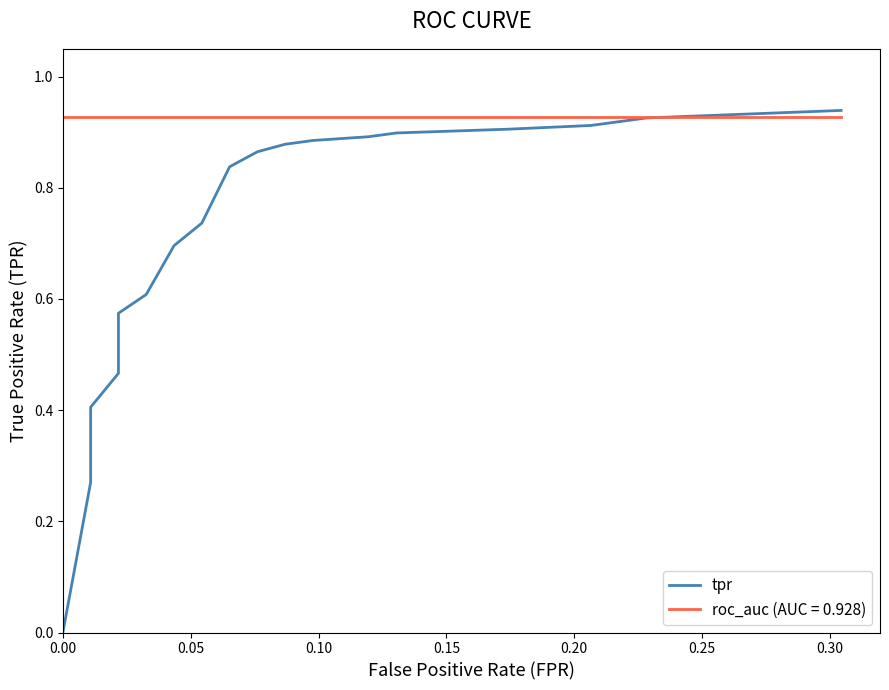

Does the chart display data point markers on the line(s)?

No